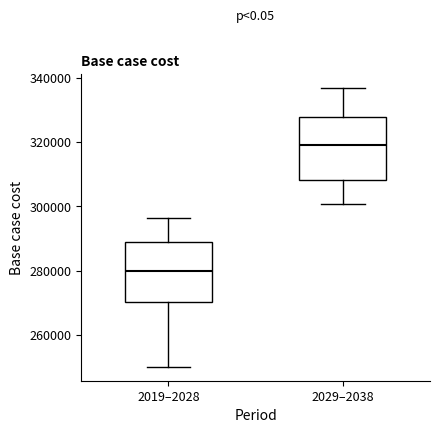

Where does the lower whisker of the box for 2029–2038 end on the y-axis? The values are not printed on the chart, so give them approximately, as read against the axis.

300000